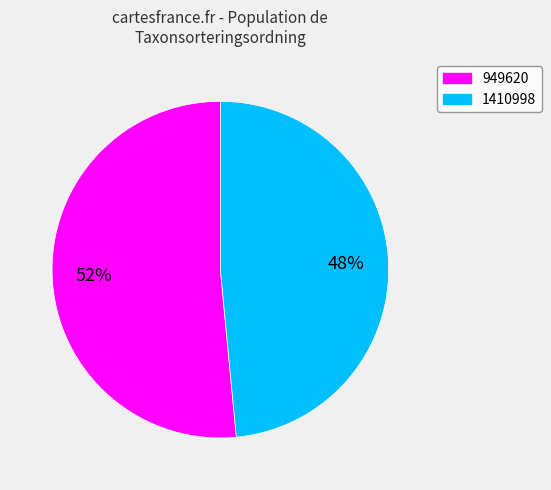

The 1410998 slice represents 35% of the pie. True or false?

False